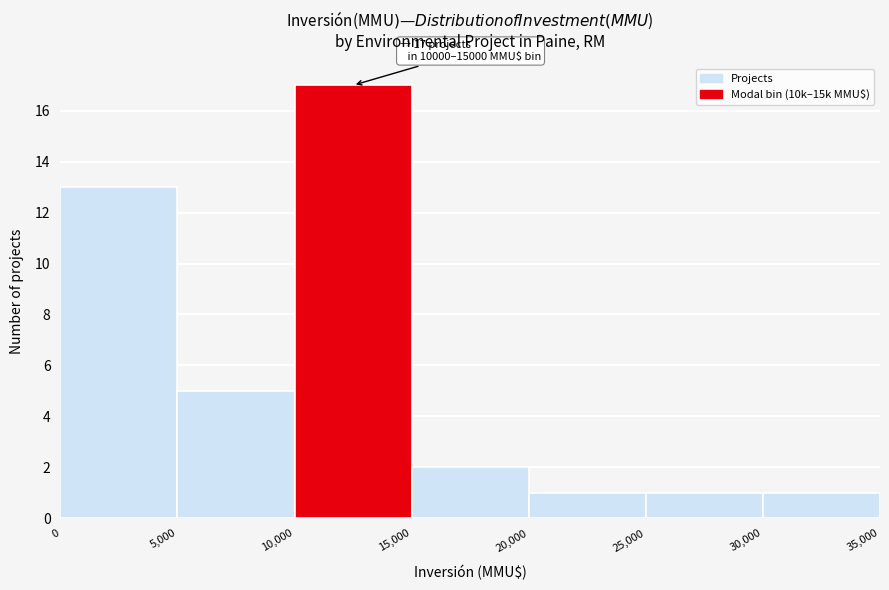

Over which range of the x-axis is the bar tallest?

10,000 to 15,000